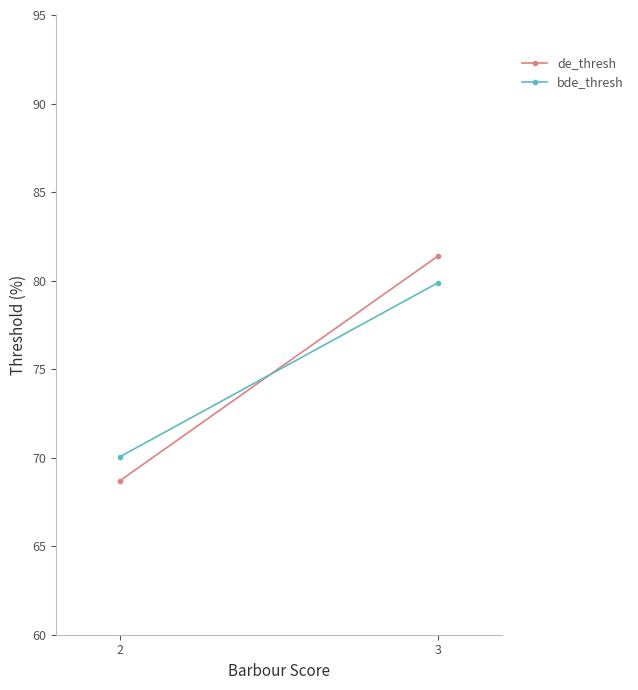

What is the difference between the highest and lowest values at 2?

1.4